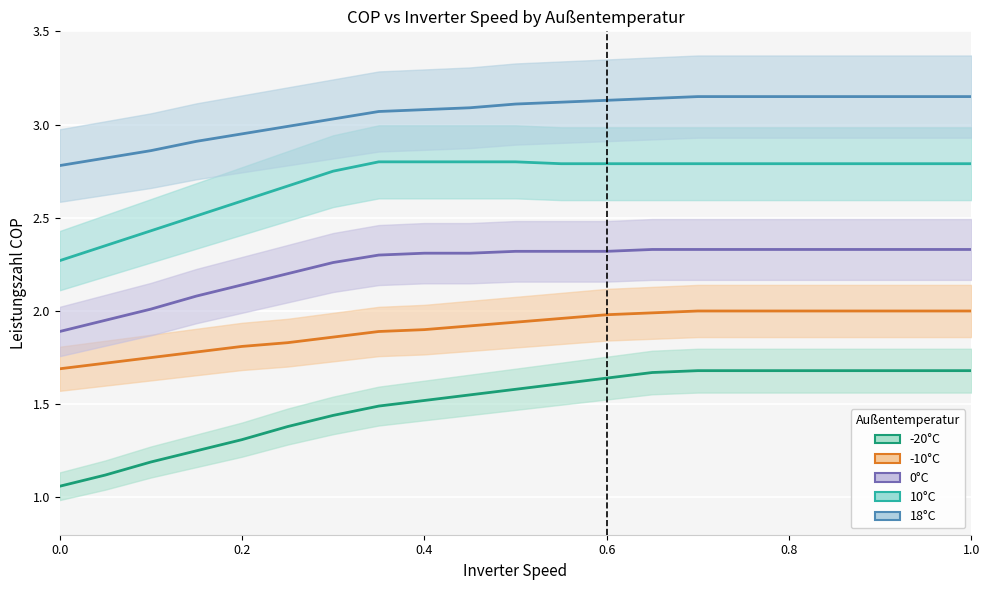

At how many categories does at least one series exceed 1?

21